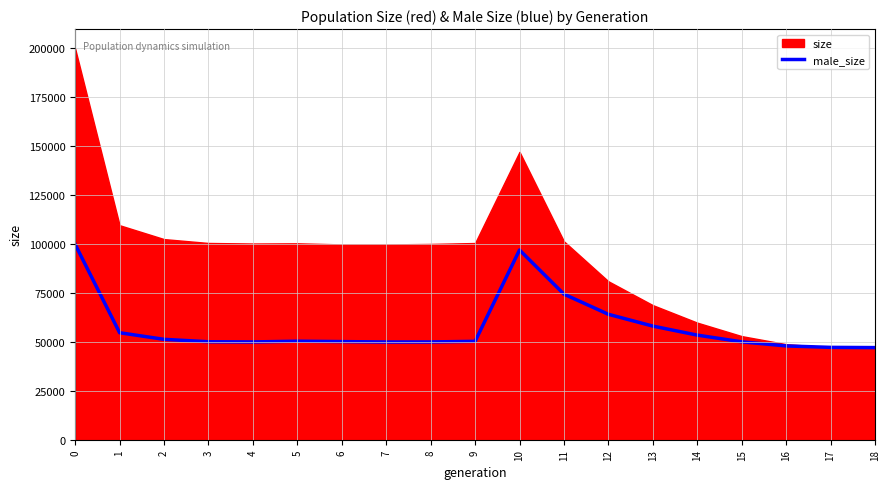

What is the highest value of the male_size series?

99644